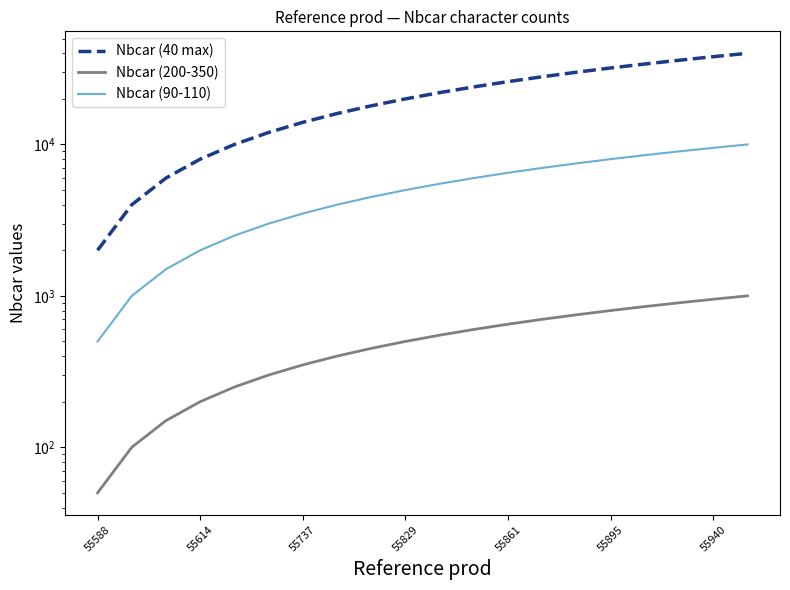

How many lines are shown in the chart?

3